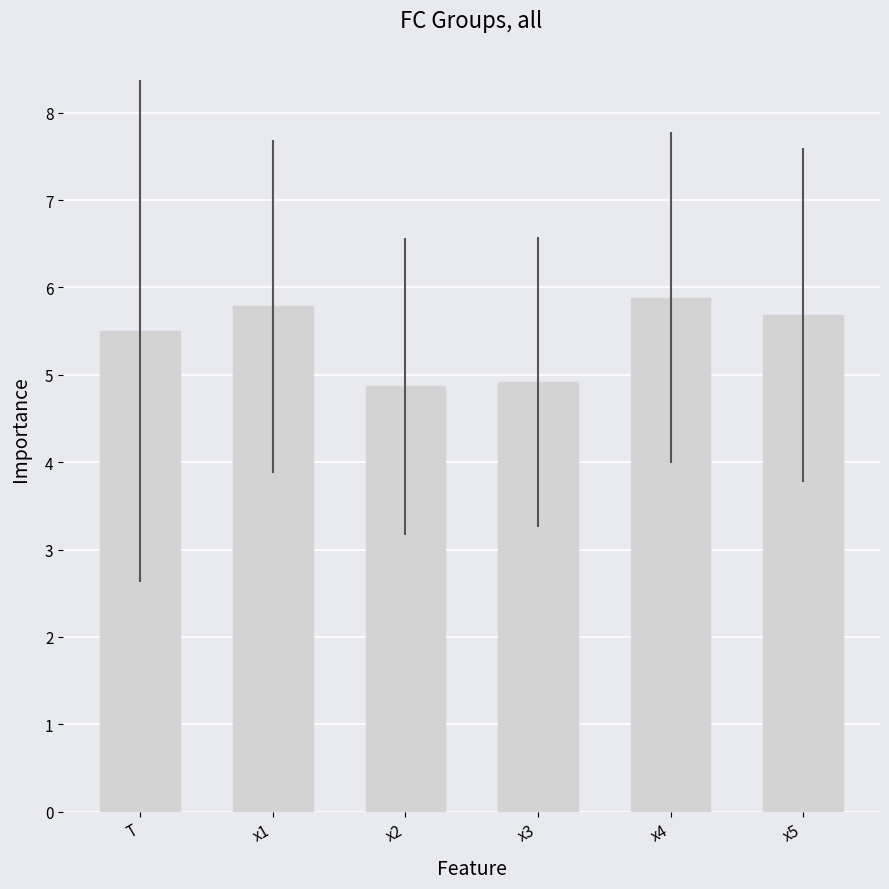

How many data points does each series have?

6